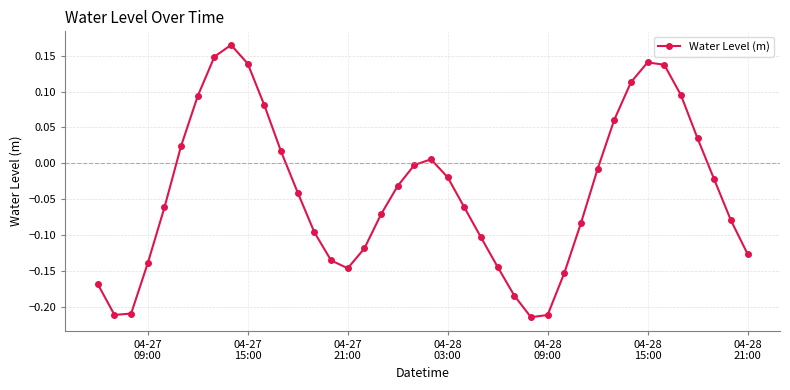

How many interior local valleys (lower than both neighbors) does the data have?

3